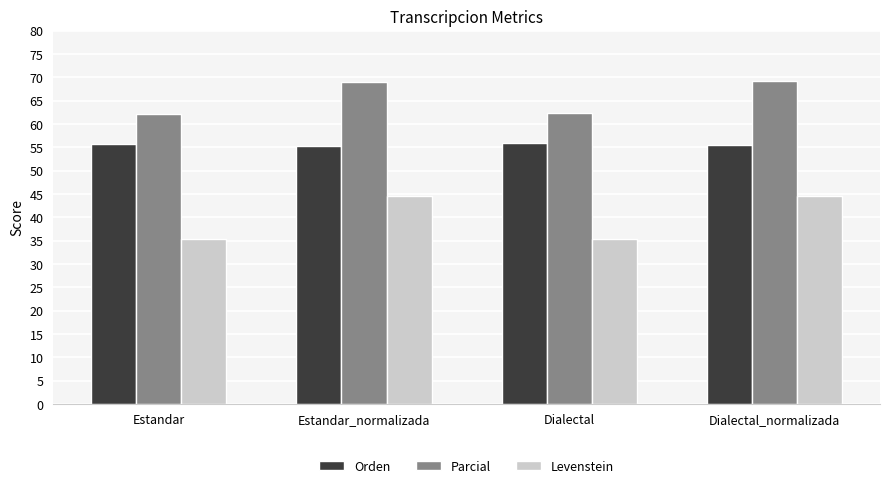

What is the difference between the Parcial values at Estandar and Dialectal?

0.2